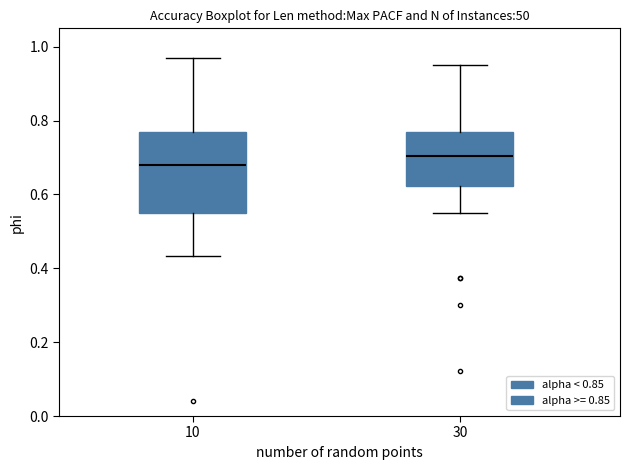

Reading left to right, transcribe this box plot: for each box, give where its median line is, the range the box spans, and where its two whiskers end, as read against the y-axis. The values are not printed on the chart, so give them approximately, as read against the axis.

10: median 0.68, box 0.54 to 0.76, whiskers 0.44 to 0.96
30: median 0.70, box 0.62 to 0.76, whiskers 0.54 to 0.96